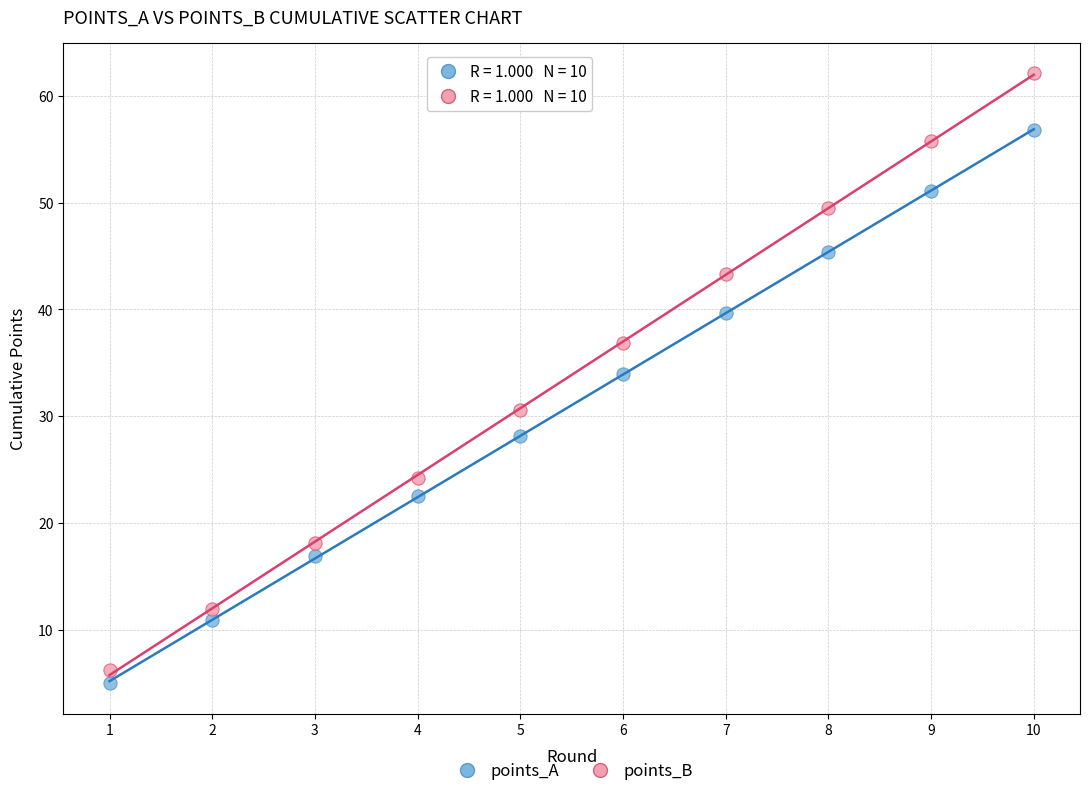

Which series contains the highest Y value?

points_B